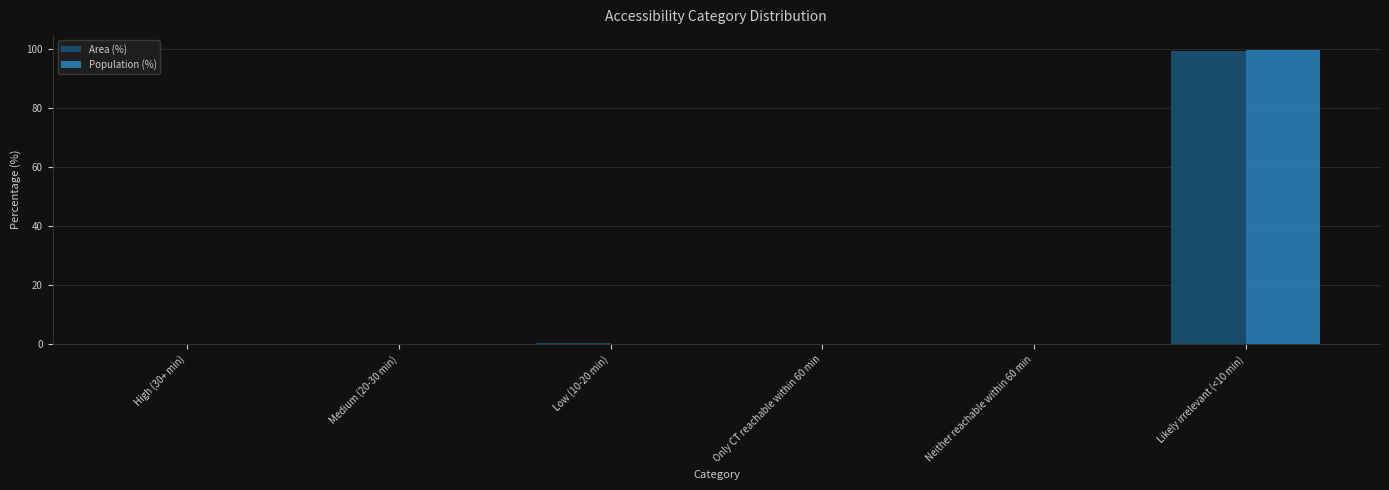

True or false: Area (%) has a value of 43.9 at High (30+ min).

False